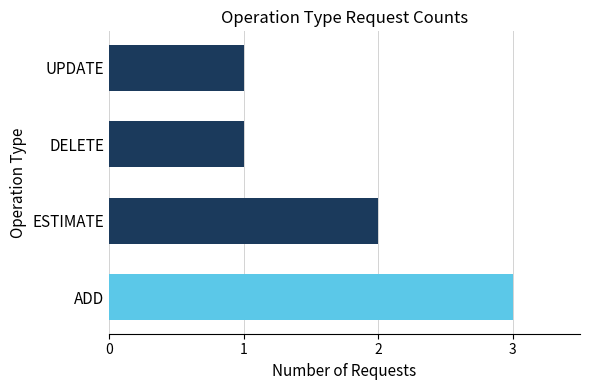

What is the sum of the values at ADD and DELETE?

4